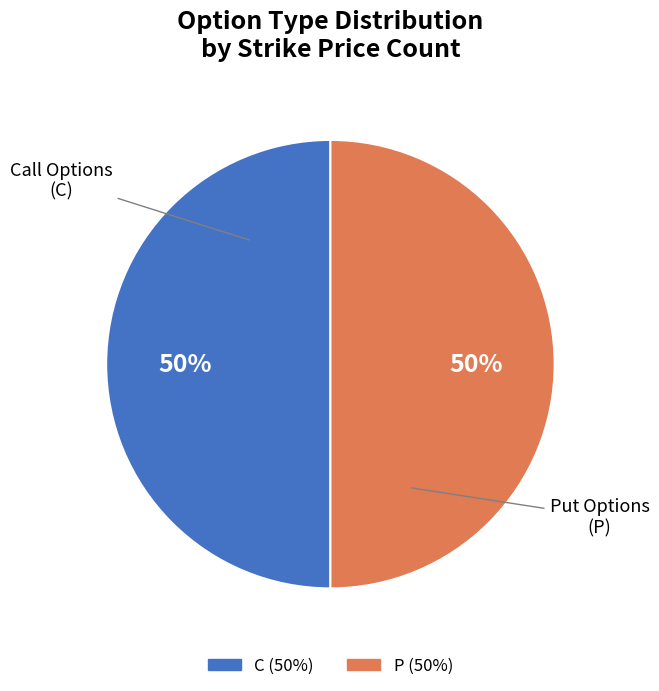

Count the number of slices in the pie.

2